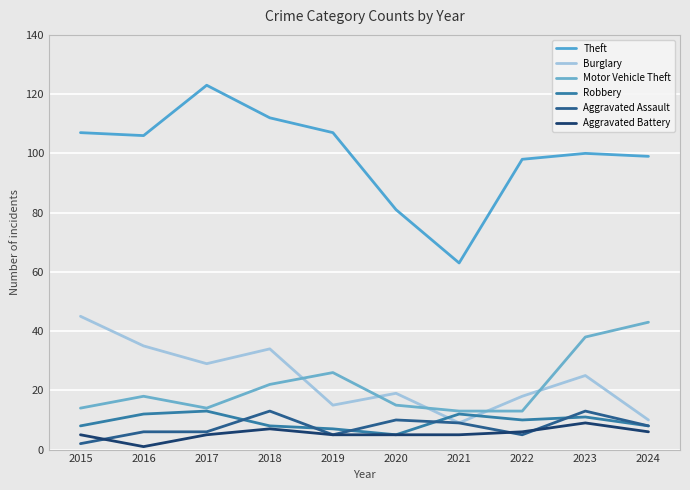

Between 2016 and 2018, which series saw the biggest shift?

Aggravated Assault